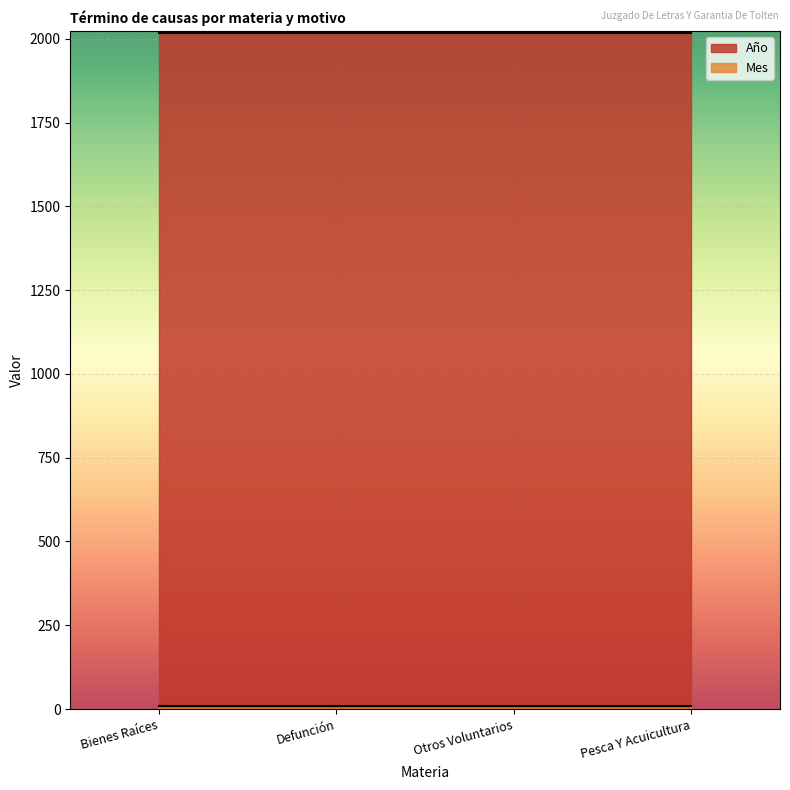

Between Pesca Y Acuicultura and Defunción, which is larger?

Pesca Y Acuicultura